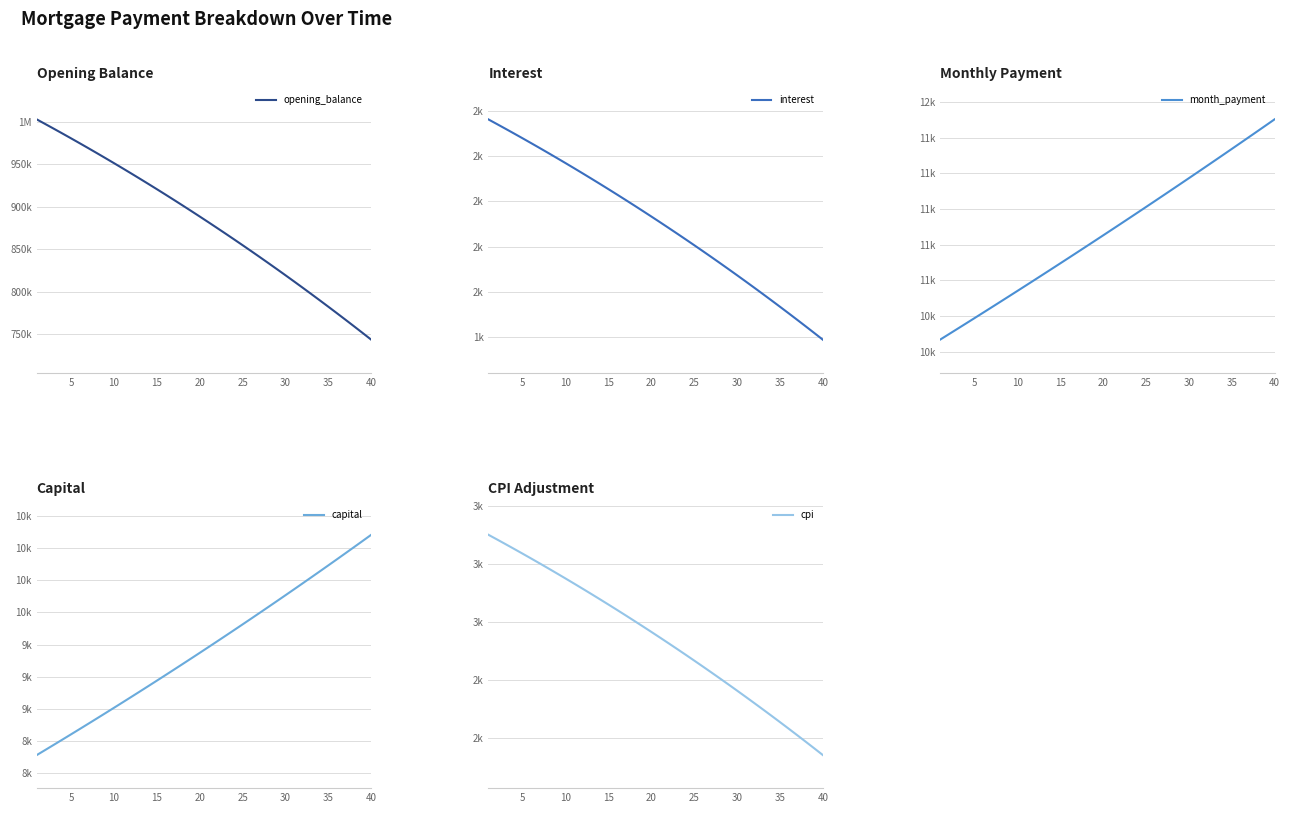

The value of capital at 30 is 5627.7. True or false?

False